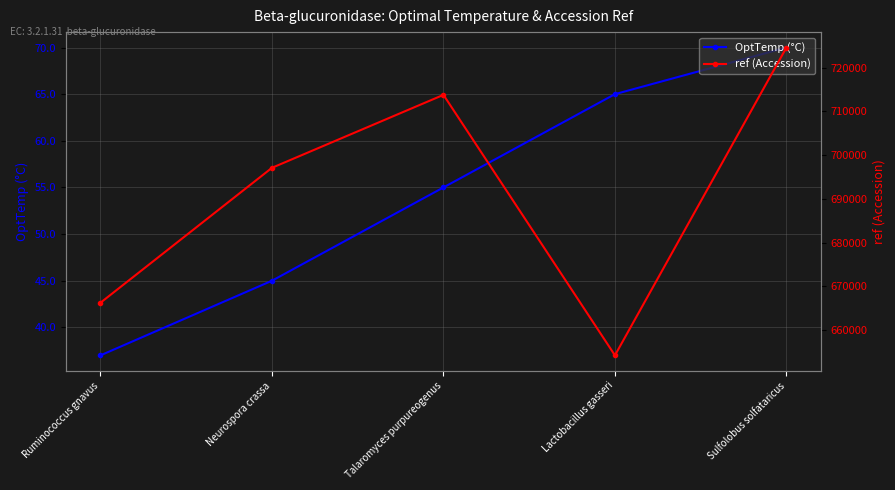

At which label is ref (Accession) closest to 689433?

Neurospora crassa